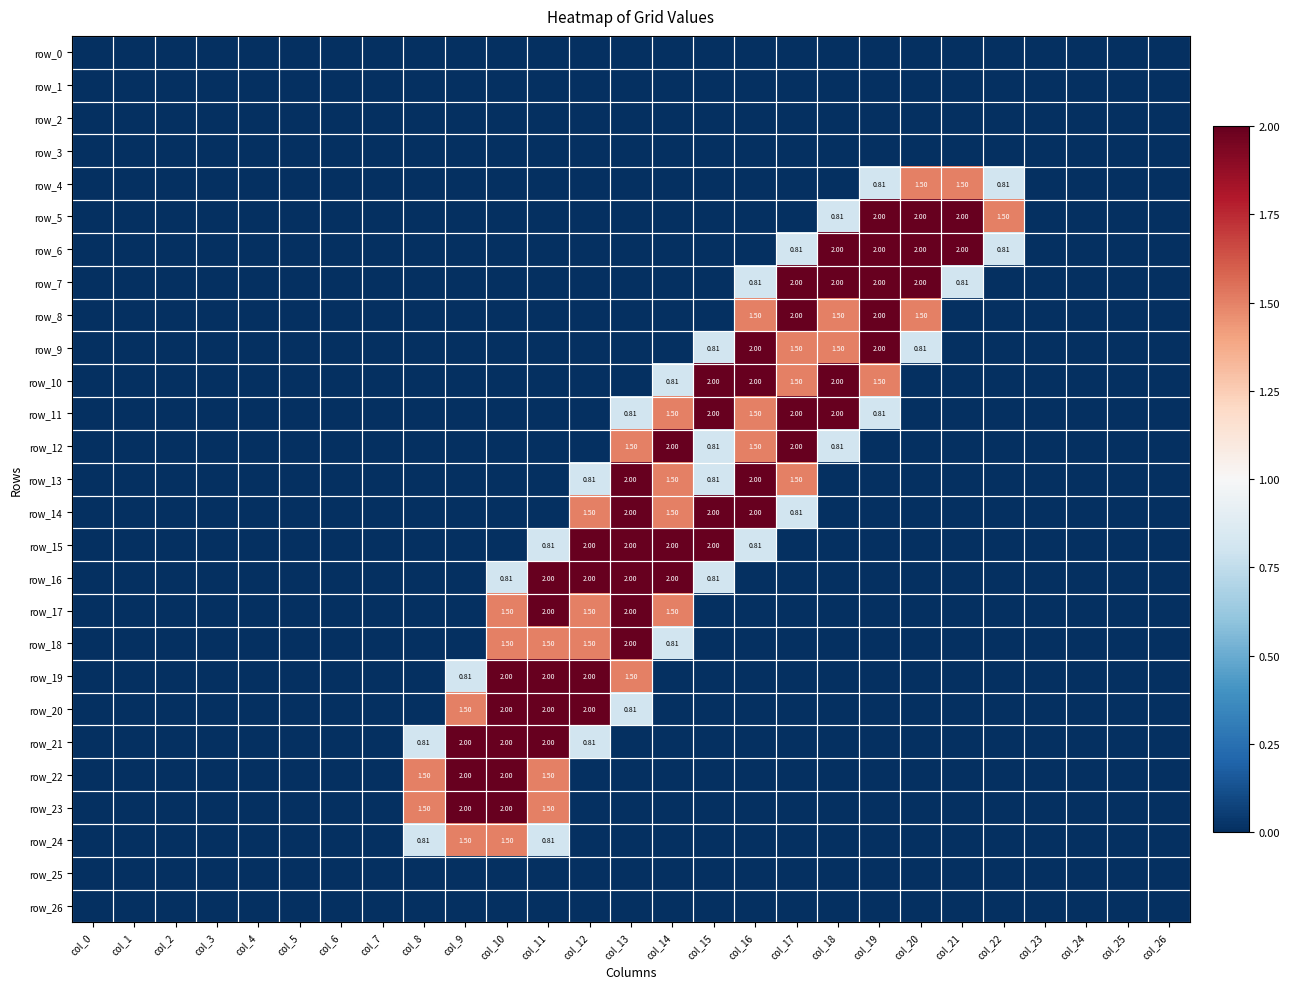

Reading right to left, list all the values displayed in this chart.

row_0: col_26=0.0	col_25=0.0	col_24=0.0	col_23=0.0	col_22=0.0	col_21=0.0	col_20=0.0	col_19=0.0	col_18=0.0	col_17=0.0	col_16=0.0	col_15=0.0	col_14=0.0	col_13=0.0	col_12=0.0	col_11=0.0	col_10=0.0	col_9=0.0	col_8=0.0	col_7=0.0	col_6=0.0	col_5=0.0	col_4=0.0	col_3=0.0	col_2=0.0	col_1=0.0	col_0=0.0
row_1: col_26=0.0	col_25=0.0	col_24=0.0	col_23=0.0	col_22=0.0	col_21=0.0	col_20=0.0	col_19=0.0	col_18=0.0	col_17=0.0	col_16=0.0	col_15=0.0	col_14=0.0	col_13=0.0	col_12=0.0	col_11=0.0	col_10=0.0	col_9=0.0	col_8=0.0	col_7=0.0	col_6=0.0	col_5=0.0	col_4=0.0	col_3=0.0	col_2=0.0	col_1=0.0	col_0=0.0
row_2: col_26=0.0	col_25=0.0	col_24=0.0	col_23=0.0	col_22=0.0	col_21=0.0	col_20=0.0	col_19=0.0	col_18=0.0	col_17=0.0	col_16=0.0	col_15=0.0	col_14=0.0	col_13=0.0	col_12=0.0	col_11=0.0	col_10=0.0	col_9=0.0	col_8=0.0	col_7=0.0	col_6=0.0	col_5=0.0	col_4=0.0	col_3=0.0	col_2=0.0	col_1=0.0	col_0=0.0
row_3: col_26=0.0	col_25=0.0	col_24=0.0	col_23=0.0	col_22=0.0	col_21=0.0	col_20=0.0	col_19=0.0	col_18=0.0	col_17=0.0	col_16=0.0	col_15=0.0	col_14=0.0	col_13=0.0	col_12=0.0	col_11=0.0	col_10=0.0	col_9=0.0	col_8=0.0	col_7=0.0	col_6=0.0	col_5=0.0	col_4=0.0	col_3=0.0	col_2=0.0	col_1=0.0	col_0=0.0
row_4: col_26=0.0	col_25=0.0	col_24=0.0	col_23=0.0	col_22=0.8	col_21=1.5	col_20=1.5	col_19=0.8	col_18=0.0	col_17=0.0	col_16=0.0	col_15=0.0	col_14=0.0	col_13=0.0	col_12=0.0	col_11=0.0	col_10=0.0	col_9=0.0	col_8=0.0	col_7=0.0	col_6=0.0	col_5=0.0	col_4=0.0	col_3=0.0	col_2=0.0	col_1=0.0	col_0=0.0
row_5: col_26=0.0	col_25=0.0	col_24=0.0	col_23=0.0	col_22=1.5	col_21=2.0	col_20=2.0	col_19=2.0	col_18=0.8	col_17=0.0	col_16=0.0	col_15=0.0	col_14=0.0	col_13=0.0	col_12=0.0	col_11=0.0	col_10=0.0	col_9=0.0	col_8=0.0	col_7=0.0	col_6=0.0	col_5=0.0	col_4=0.0	col_3=0.0	col_2=0.0	col_1=0.0	col_0=0.0
row_6: col_26=0.0	col_25=0.0	col_24=0.0	col_23=0.0	col_22=0.8	col_21=2.0	col_20=2.0	col_19=2.0	col_18=2.0	col_17=0.8	col_16=0.0	col_15=0.0	col_14=0.0	col_13=0.0	col_12=0.0	col_11=0.0	col_10=0.0	col_9=0.0	col_8=0.0	col_7=0.0	col_6=0.0	col_5=0.0	col_4=0.0	col_3=0.0	col_2=0.0	col_1=0.0	col_0=0.0
row_7: col_26=0.0	col_25=0.0	col_24=0.0	col_23=0.0	col_22=0.0	col_21=0.8	col_20=2.0	col_19=2.0	col_18=2.0	col_17=2.0	col_16=0.8	col_15=0.0	col_14=0.0	col_13=0.0	col_12=0.0	col_11=0.0	col_10=0.0	col_9=0.0	col_8=0.0	col_7=0.0	col_6=0.0	col_5=0.0	col_4=0.0	col_3=0.0	col_2=0.0	col_1=0.0	col_0=0.0
row_8: col_26=0.0	col_25=0.0	col_24=0.0	col_23=0.0	col_22=0.0	col_21=0.0	col_20=1.5	col_19=2.0	col_18=1.5	col_17=2.0	col_16=1.5	col_15=0.0	col_14=0.0	col_13=0.0	col_12=0.0	col_11=0.0	col_10=0.0	col_9=0.0	col_8=0.0	col_7=0.0	col_6=0.0	col_5=0.0	col_4=0.0	col_3=0.0	col_2=0.0	col_1=0.0	col_0=0.0
row_9: col_26=0.0	col_25=0.0	col_24=0.0	col_23=0.0	col_22=0.0	col_21=0.0	col_20=0.8	col_19=2.0	col_18=1.5	col_17=1.5	col_16=2.0	col_15=0.8	col_14=0.0	col_13=0.0	col_12=0.0	col_11=0.0	col_10=0.0	col_9=0.0	col_8=0.0	col_7=0.0	col_6=0.0	col_5=0.0	col_4=0.0	col_3=0.0	col_2=0.0	col_1=0.0	col_0=0.0
row_10: col_26=0.0	col_25=0.0	col_24=0.0	col_23=0.0	col_22=0.0	col_21=0.0	col_20=0.0	col_19=1.5	col_18=2.0	col_17=1.5	col_16=2.0	col_15=2.0	col_14=0.8	col_13=0.0	col_12=0.0	col_11=0.0	col_10=0.0	col_9=0.0	col_8=0.0	col_7=0.0	col_6=0.0	col_5=0.0	col_4=0.0	col_3=0.0	col_2=0.0	col_1=0.0	col_0=0.0
row_11: col_26=0.0	col_25=0.0	col_24=0.0	col_23=0.0	col_22=0.0	col_21=0.0	col_20=0.0	col_19=0.8	col_18=2.0	col_17=2.0	col_16=1.5	col_15=2.0	col_14=1.5	col_13=0.8	col_12=0.0	col_11=0.0	col_10=0.0	col_9=0.0	col_8=0.0	col_7=0.0	col_6=0.0	col_5=0.0	col_4=0.0	col_3=0.0	col_2=0.0	col_1=0.0	col_0=0.0
row_12: col_26=0.0	col_25=0.0	col_24=0.0	col_23=0.0	col_22=0.0	col_21=0.0	col_20=0.0	col_19=0.0	col_18=0.8	col_17=2.0	col_16=1.5	col_15=0.8	col_14=2.0	col_13=1.5	col_12=0.0	col_11=0.0	col_10=0.0	col_9=0.0	col_8=0.0	col_7=0.0	col_6=0.0	col_5=0.0	col_4=0.0	col_3=0.0	col_2=0.0	col_1=0.0	col_0=0.0
row_13: col_26=0.0	col_25=0.0	col_24=0.0	col_23=0.0	col_22=0.0	col_21=0.0	col_20=0.0	col_19=0.0	col_18=0.0	col_17=1.5	col_16=2.0	col_15=0.8	col_14=1.5	col_13=2.0	col_12=0.8	col_11=0.0	col_10=0.0	col_9=0.0	col_8=0.0	col_7=0.0	col_6=0.0	col_5=0.0	col_4=0.0	col_3=0.0	col_2=0.0	col_1=0.0	col_0=0.0
row_14: col_26=0.0	col_25=0.0	col_24=0.0	col_23=0.0	col_22=0.0	col_21=0.0	col_20=0.0	col_19=0.0	col_18=0.0	col_17=0.8	col_16=2.0	col_15=2.0	col_14=1.5	col_13=2.0	col_12=1.5	col_11=0.0	col_10=0.0	col_9=0.0	col_8=0.0	col_7=0.0	col_6=0.0	col_5=0.0	col_4=0.0	col_3=0.0	col_2=0.0	col_1=0.0	col_0=0.0
row_15: col_26=0.0	col_25=0.0	col_24=0.0	col_23=0.0	col_22=0.0	col_21=0.0	col_20=0.0	col_19=0.0	col_18=0.0	col_17=0.0	col_16=0.8	col_15=2.0	col_14=2.0	col_13=2.0	col_12=2.0	col_11=0.8	col_10=0.0	col_9=0.0	col_8=0.0	col_7=0.0	col_6=0.0	col_5=0.0	col_4=0.0	col_3=0.0	col_2=0.0	col_1=0.0	col_0=0.0
row_16: col_26=0.0	col_25=0.0	col_24=0.0	col_23=0.0	col_22=0.0	col_21=0.0	col_20=0.0	col_19=0.0	col_18=0.0	col_17=0.0	col_16=0.0	col_15=0.8	col_14=2.0	col_13=2.0	col_12=2.0	col_11=2.0	col_10=0.8	col_9=0.0	col_8=0.0	col_7=0.0	col_6=0.0	col_5=0.0	col_4=0.0	col_3=0.0	col_2=0.0	col_1=0.0	col_0=0.0
row_17: col_26=0.0	col_25=0.0	col_24=0.0	col_23=0.0	col_22=0.0	col_21=0.0	col_20=0.0	col_19=0.0	col_18=0.0	col_17=0.0	col_16=0.0	col_15=0.0	col_14=1.5	col_13=2.0	col_12=1.5	col_11=2.0	col_10=1.5	col_9=0.0	col_8=0.0	col_7=0.0	col_6=0.0	col_5=0.0	col_4=0.0	col_3=0.0	col_2=0.0	col_1=0.0	col_0=0.0
row_18: col_26=0.0	col_25=0.0	col_24=0.0	col_23=0.0	col_22=0.0	col_21=0.0	col_20=0.0	col_19=0.0	col_18=0.0	col_17=0.0	col_16=0.0	col_15=0.0	col_14=0.8	col_13=2.0	col_12=1.5	col_11=1.5	col_10=1.5	col_9=0.0	col_8=0.0	col_7=0.0	col_6=0.0	col_5=0.0	col_4=0.0	col_3=0.0	col_2=0.0	col_1=0.0	col_0=0.0
row_19: col_26=0.0	col_25=0.0	col_24=0.0	col_23=0.0	col_22=0.0	col_21=0.0	col_20=0.0	col_19=0.0	col_18=0.0	col_17=0.0	col_16=0.0	col_15=0.0	col_14=0.0	col_13=1.5	col_12=2.0	col_11=2.0	col_10=2.0	col_9=0.8	col_8=0.0	col_7=0.0	col_6=0.0	col_5=0.0	col_4=0.0	col_3=0.0	col_2=0.0	col_1=0.0	col_0=0.0
row_20: col_26=0.0	col_25=0.0	col_24=0.0	col_23=0.0	col_22=0.0	col_21=0.0	col_20=0.0	col_19=0.0	col_18=0.0	col_17=0.0	col_16=0.0	col_15=0.0	col_14=0.0	col_13=0.8	col_12=2.0	col_11=2.0	col_10=2.0	col_9=1.5	col_8=0.0	col_7=0.0	col_6=0.0	col_5=0.0	col_4=0.0	col_3=0.0	col_2=0.0	col_1=0.0	col_0=0.0
row_21: col_26=0.0	col_25=0.0	col_24=0.0	col_23=0.0	col_22=0.0	col_21=0.0	col_20=0.0	col_19=0.0	col_18=0.0	col_17=0.0	col_16=0.0	col_15=0.0	col_14=0.0	col_13=0.0	col_12=0.8	col_11=2.0	col_10=2.0	col_9=2.0	col_8=0.8	col_7=0.0	col_6=0.0	col_5=0.0	col_4=0.0	col_3=0.0	col_2=0.0	col_1=0.0	col_0=0.0
row_22: col_26=0.0	col_25=0.0	col_24=0.0	col_23=0.0	col_22=0.0	col_21=0.0	col_20=0.0	col_19=0.0	col_18=0.0	col_17=0.0	col_16=0.0	col_15=0.0	col_14=0.0	col_13=0.0	col_12=0.0	col_11=1.5	col_10=2.0	col_9=2.0	col_8=1.5	col_7=0.0	col_6=0.0	col_5=0.0	col_4=0.0	col_3=0.0	col_2=0.0	col_1=0.0	col_0=0.0
row_23: col_26=0.0	col_25=0.0	col_24=0.0	col_23=0.0	col_22=0.0	col_21=0.0	col_20=0.0	col_19=0.0	col_18=0.0	col_17=0.0	col_16=0.0	col_15=0.0	col_14=0.0	col_13=0.0	col_12=0.0	col_11=1.5	col_10=2.0	col_9=2.0	col_8=1.5	col_7=0.0	col_6=0.0	col_5=0.0	col_4=0.0	col_3=0.0	col_2=0.0	col_1=0.0	col_0=0.0
row_24: col_26=0.0	col_25=0.0	col_24=0.0	col_23=0.0	col_22=0.0	col_21=0.0	col_20=0.0	col_19=0.0	col_18=0.0	col_17=0.0	col_16=0.0	col_15=0.0	col_14=0.0	col_13=0.0	col_12=0.0	col_11=0.8	col_10=1.5	col_9=1.5	col_8=0.8	col_7=0.0	col_6=0.0	col_5=0.0	col_4=0.0	col_3=0.0	col_2=0.0	col_1=0.0	col_0=0.0
row_25: col_26=0.0	col_25=0.0	col_24=0.0	col_23=0.0	col_22=0.0	col_21=0.0	col_20=0.0	col_19=0.0	col_18=0.0	col_17=0.0	col_16=0.0	col_15=0.0	col_14=0.0	col_13=0.0	col_12=0.0	col_11=0.0	col_10=0.0	col_9=0.0	col_8=0.0	col_7=0.0	col_6=0.0	col_5=0.0	col_4=0.0	col_3=0.0	col_2=0.0	col_1=0.0	col_0=0.0
row_26: col_26=0.0	col_25=0.0	col_24=0.0	col_23=0.0	col_22=0.0	col_21=0.0	col_20=0.0	col_19=0.0	col_18=0.0	col_17=0.0	col_16=0.0	col_15=0.0	col_14=0.0	col_13=0.0	col_12=0.0	col_11=0.0	col_10=0.0	col_9=0.0	col_8=0.0	col_7=0.0	col_6=0.0	col_5=0.0	col_4=0.0	col_3=0.0	col_2=0.0	col_1=0.0	col_0=0.0